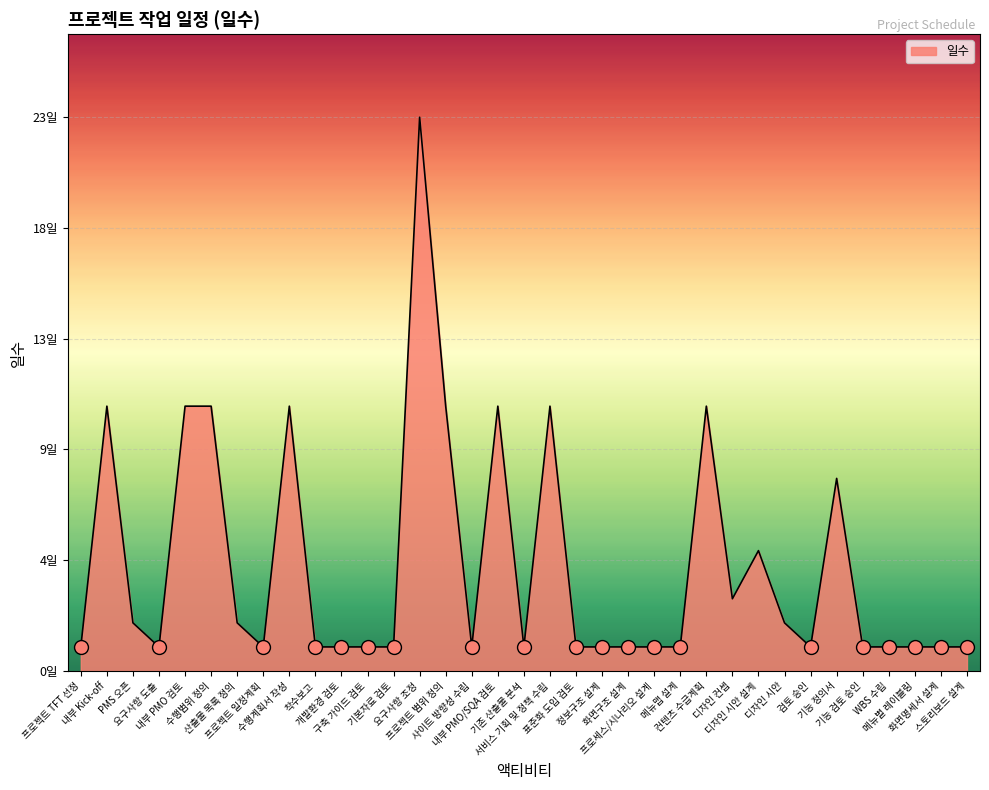

Rank the categories by value from lowest to highest.

프로젝트 TFT 선정, 요구사항 도출, 프로젝트 일정계획, 착수보고, 개발환경 검토, 구축 가이드 검토, 기본자료 검토, 사이트 방향성 수립, 기존 산출물 분석, 표준화 도입 검토, 정보구조 설계, 화면구조 설계, 프로세스/시나리오 설계, 메뉴맵 설계, 검토 승인, 기능 검토 승인, WBS 수립, 메뉴별 레이블링, 화면명세서 설계, 스토리보드 설계, PMS 오픈, 산출물 목록 정의, 디자인 시안, 디자인 컨셉, 디자인 시안 설계, 기능 정의서, 내부 Kick-off, 내부 PMO 검토, 수행범위 정의, 수행계획서 작성, 프로젝트 범위 정의, 내부 PMO/SQA 검토, 서비스 기획 및 정책 수립, 컨텐츠 수급계획, 요구사항 조정